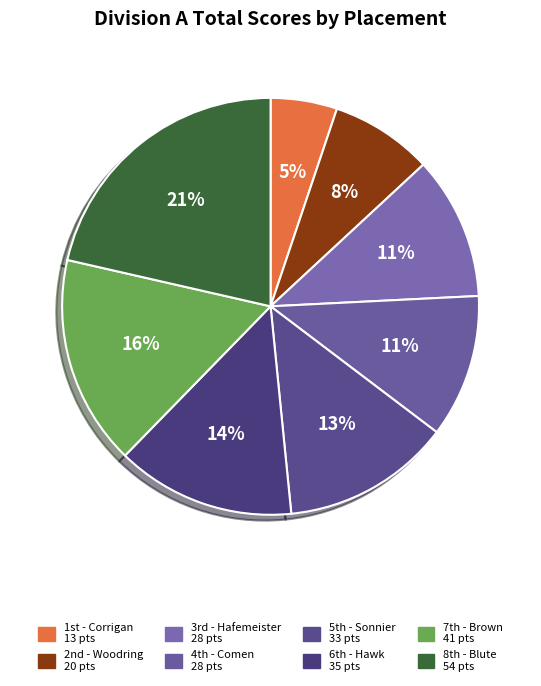

Which slice is the largest?

8th - Blute 54 pts